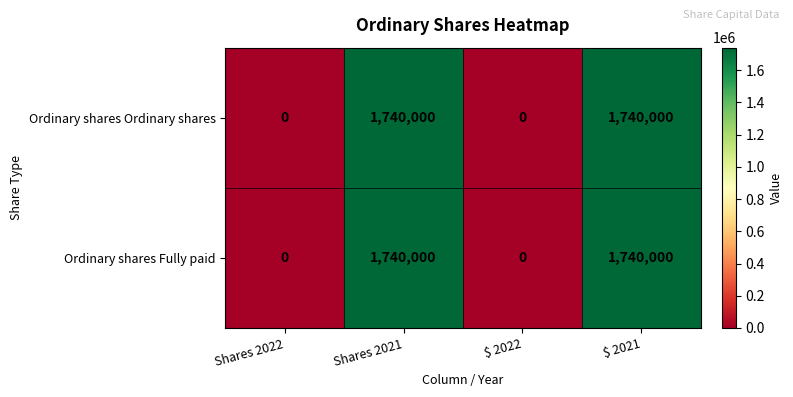

Is it true that Ordinary shares Ordinary shares equals 695656 at $ 2022?

False